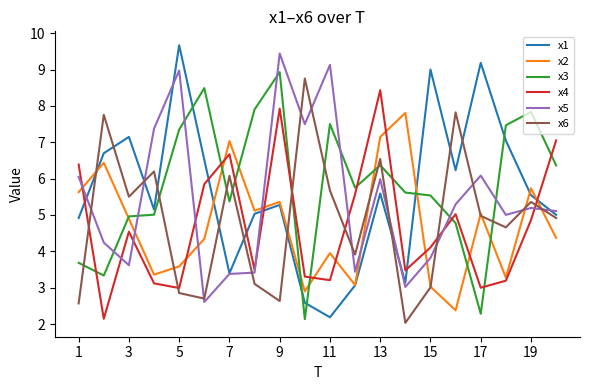

What is the highest value of the x5 series?

9.4